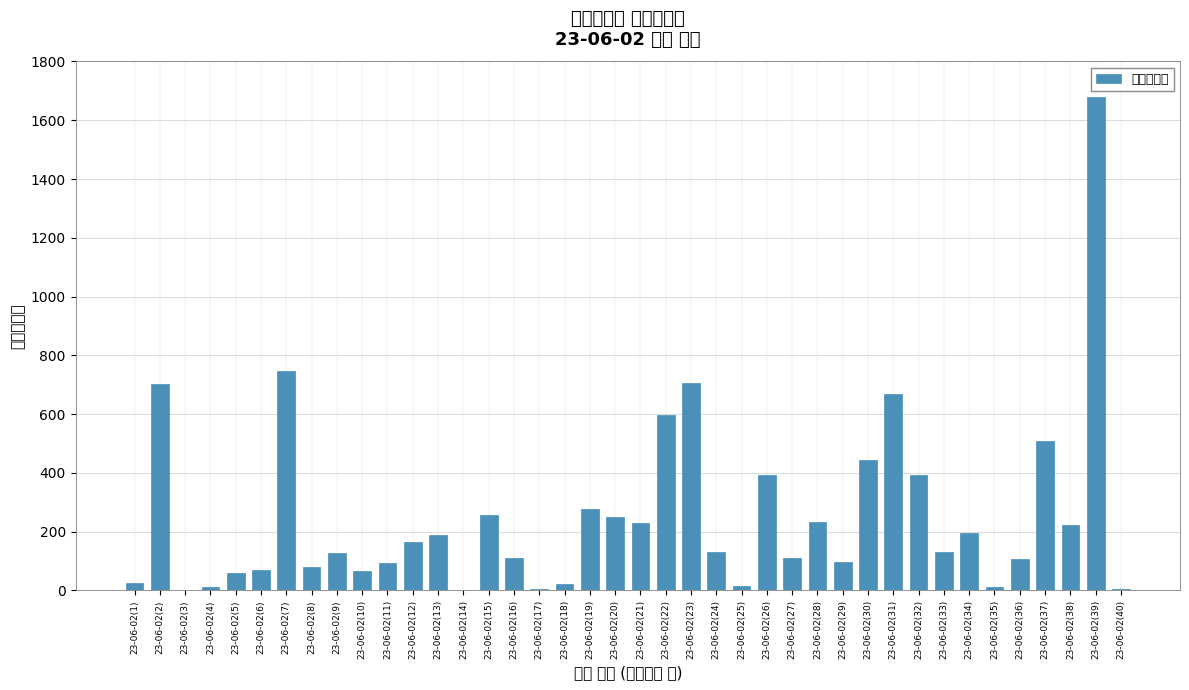

What is the ratio of the value at 23-06-02(9) to the value at 23-06-02(11)?

1.4